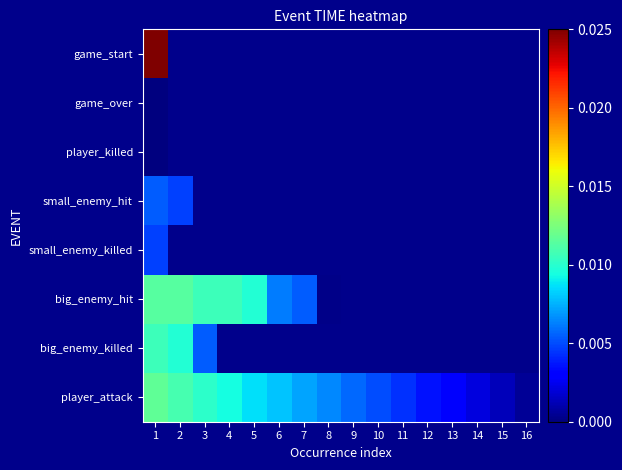

At which category does the chart reach its minimum across all series?

1